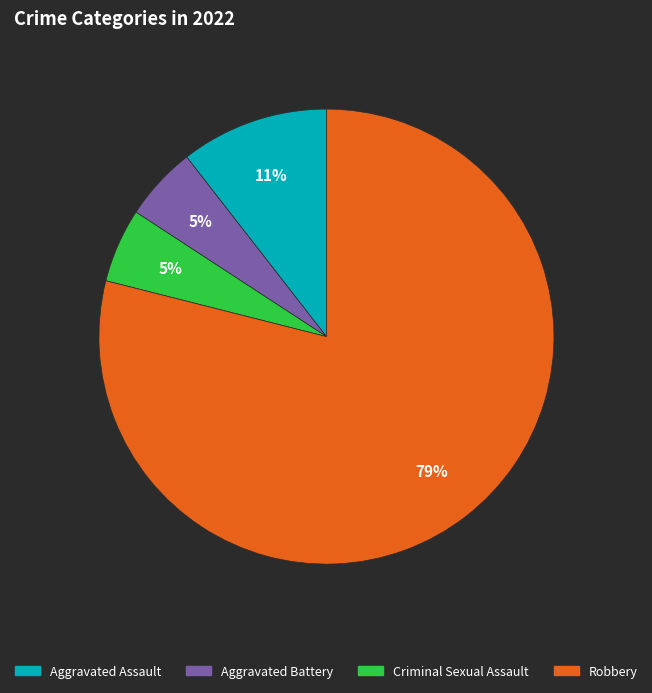

To the nearest percent, what is the combined percentage of Criminal Sexual Assault and Aggravated Assault?

16%